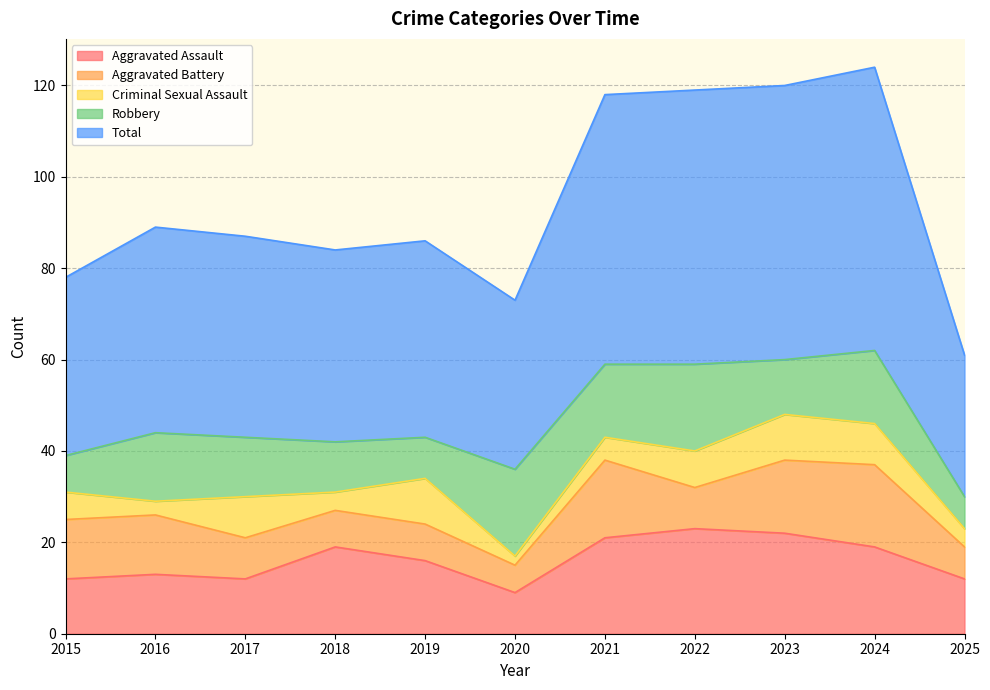

How many lines are shown in the chart?

5